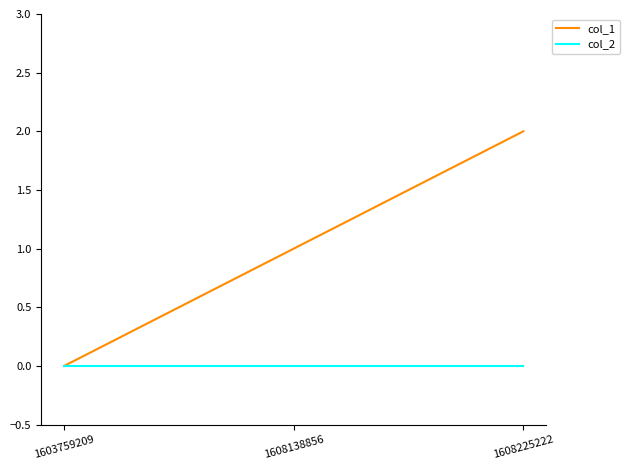

Is the value of col_1 at 1608225222 greater than the value of col_2 at 1608225222?

Yes